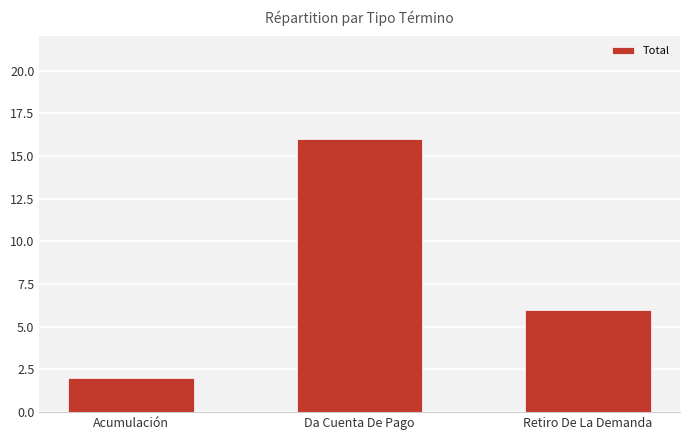

What is the label of the 1st bar from the right?

Retiro De La Demanda